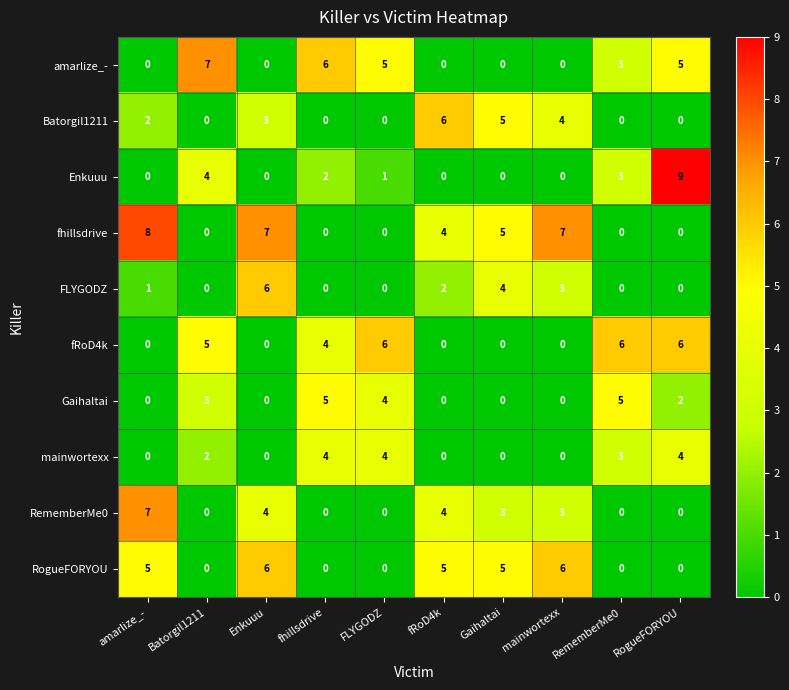

What is the difference between the maximum and minimum values in the fRoD4k series?

6